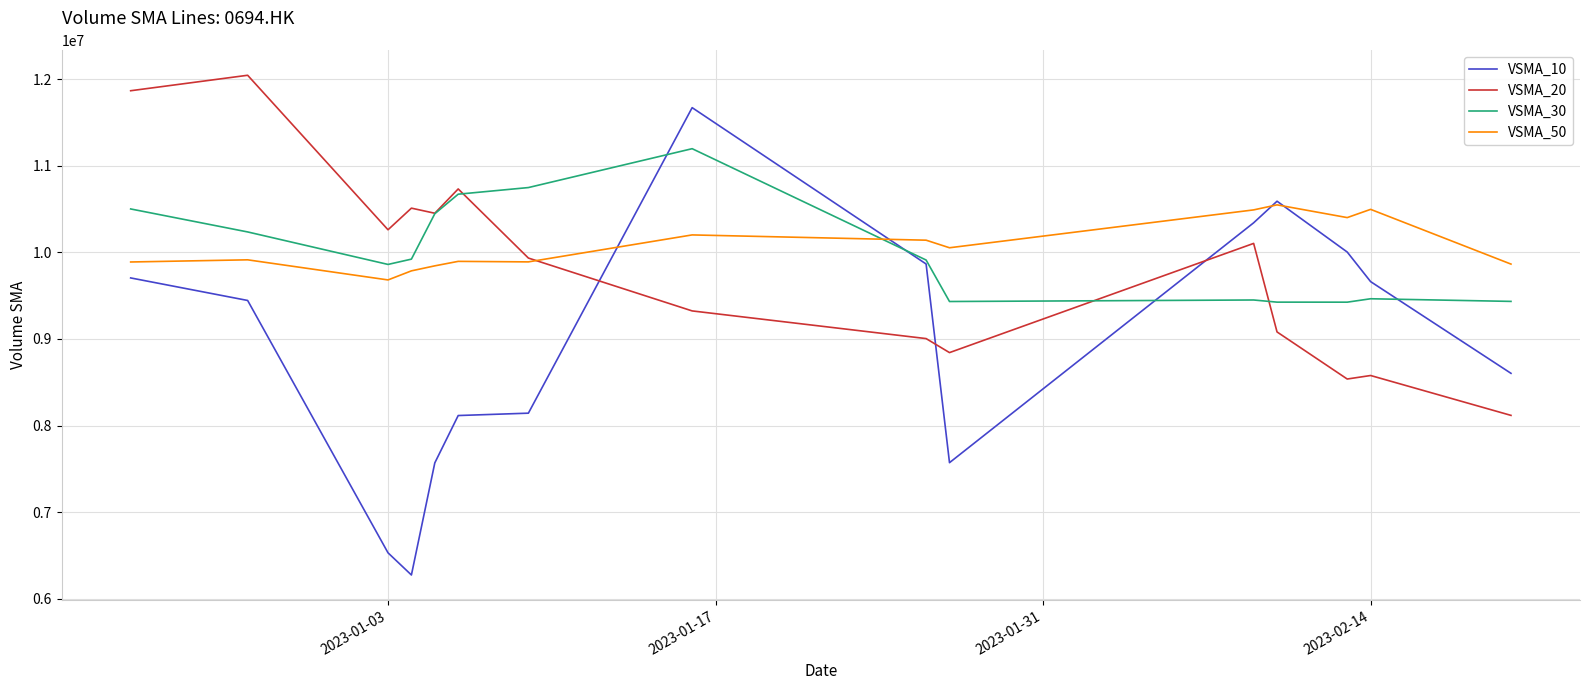

After their last crossing, which series has the higher values: VSMA_10 or VSMA_20?

VSMA_10